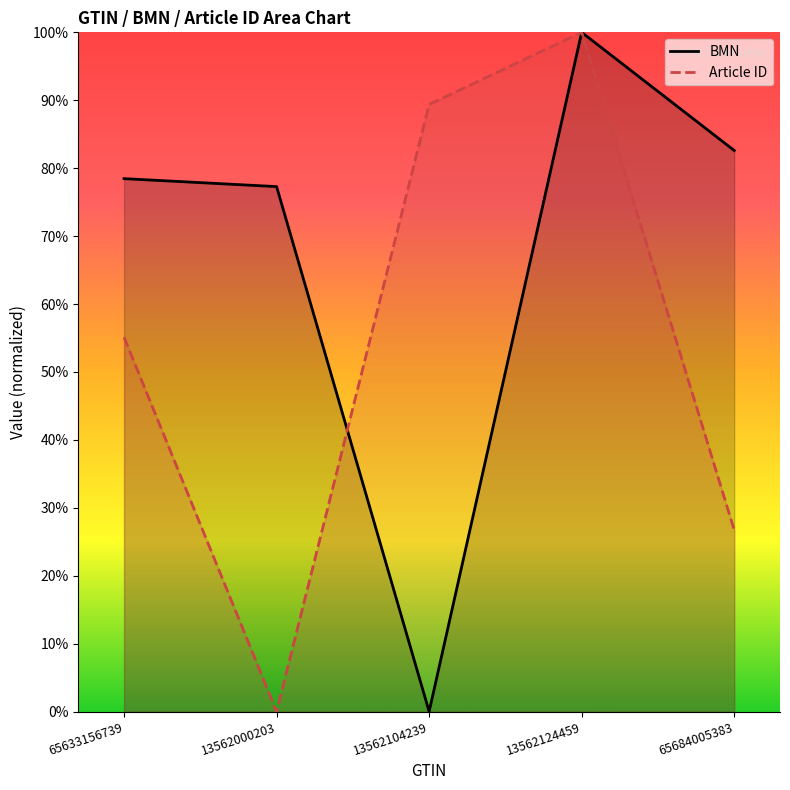

The BMN series shows -68.6 at 13562104239. True or false?

False